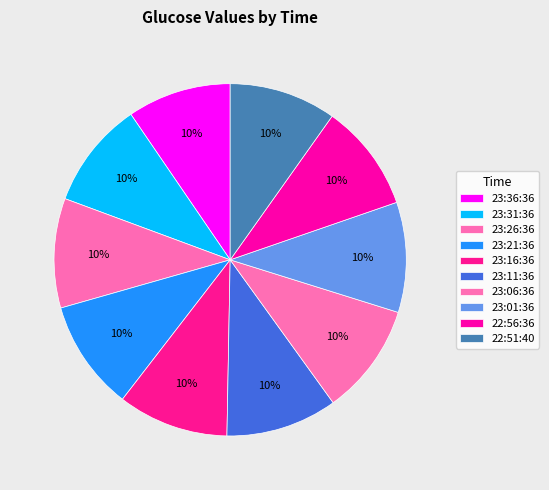

What is the smallest slice in the pie chart?

23:36:36